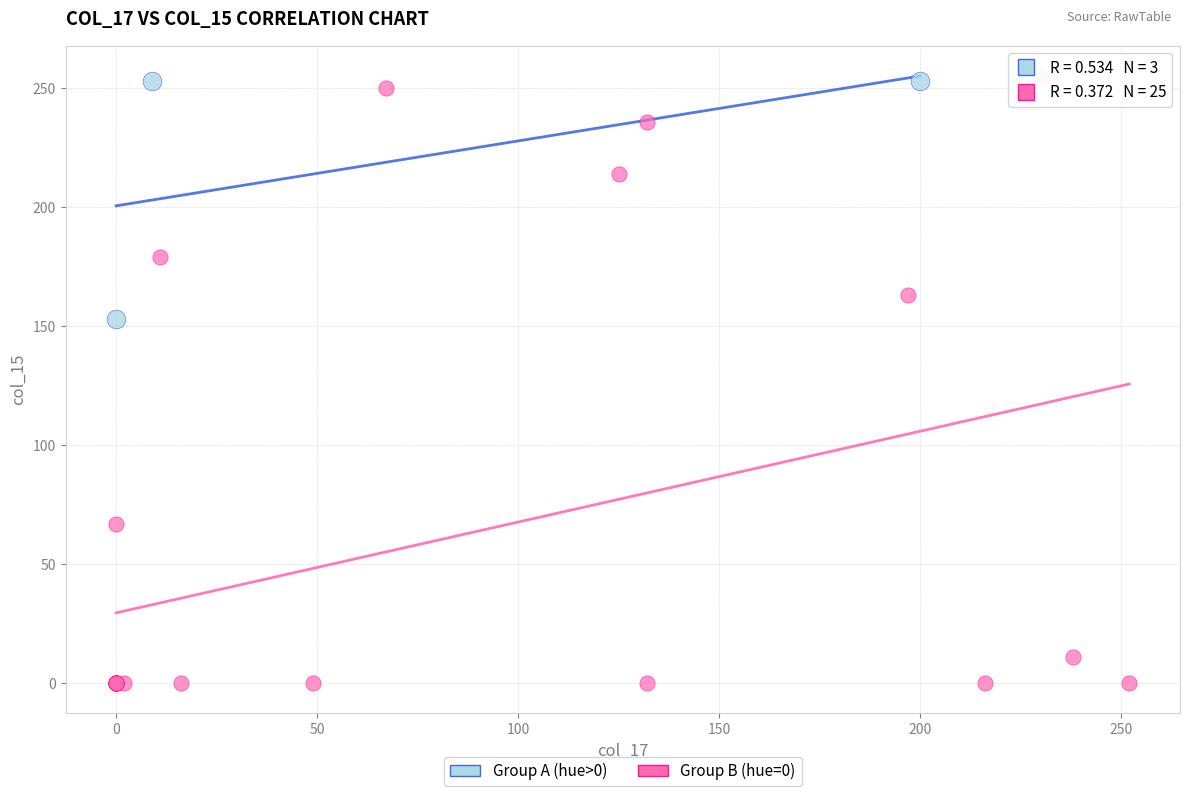

Which series has the widest spread of Y values?

Group B (hue=0)